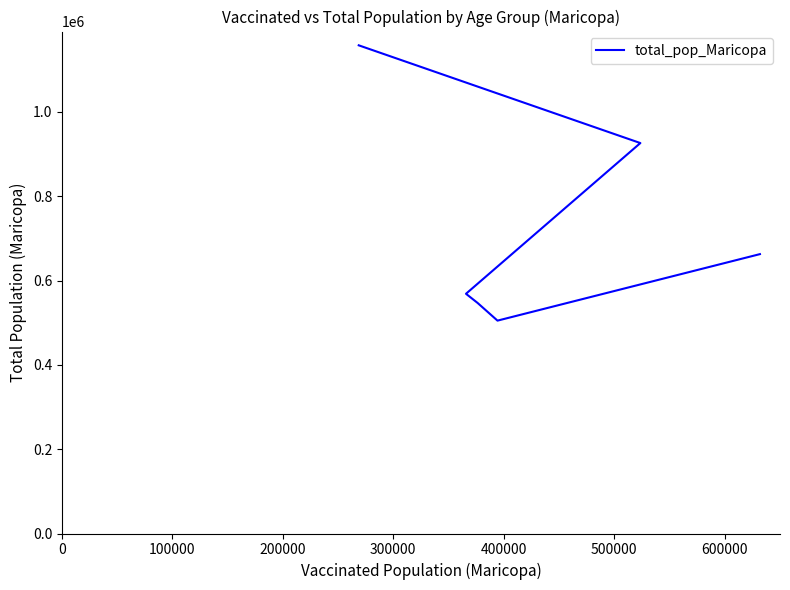

Reading left to right, extract all data points from this chart.

1158094	926230	568691	547064	504994	662762